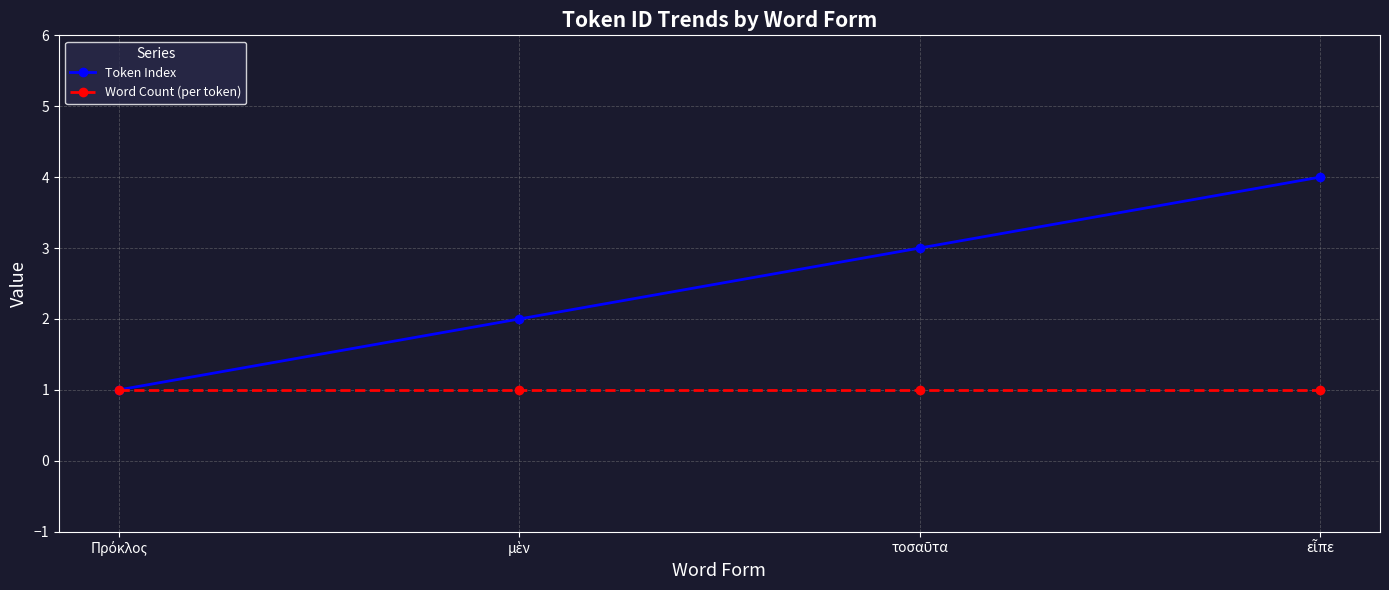

True or false: Token Index has more than 0 interior local peaks.

False